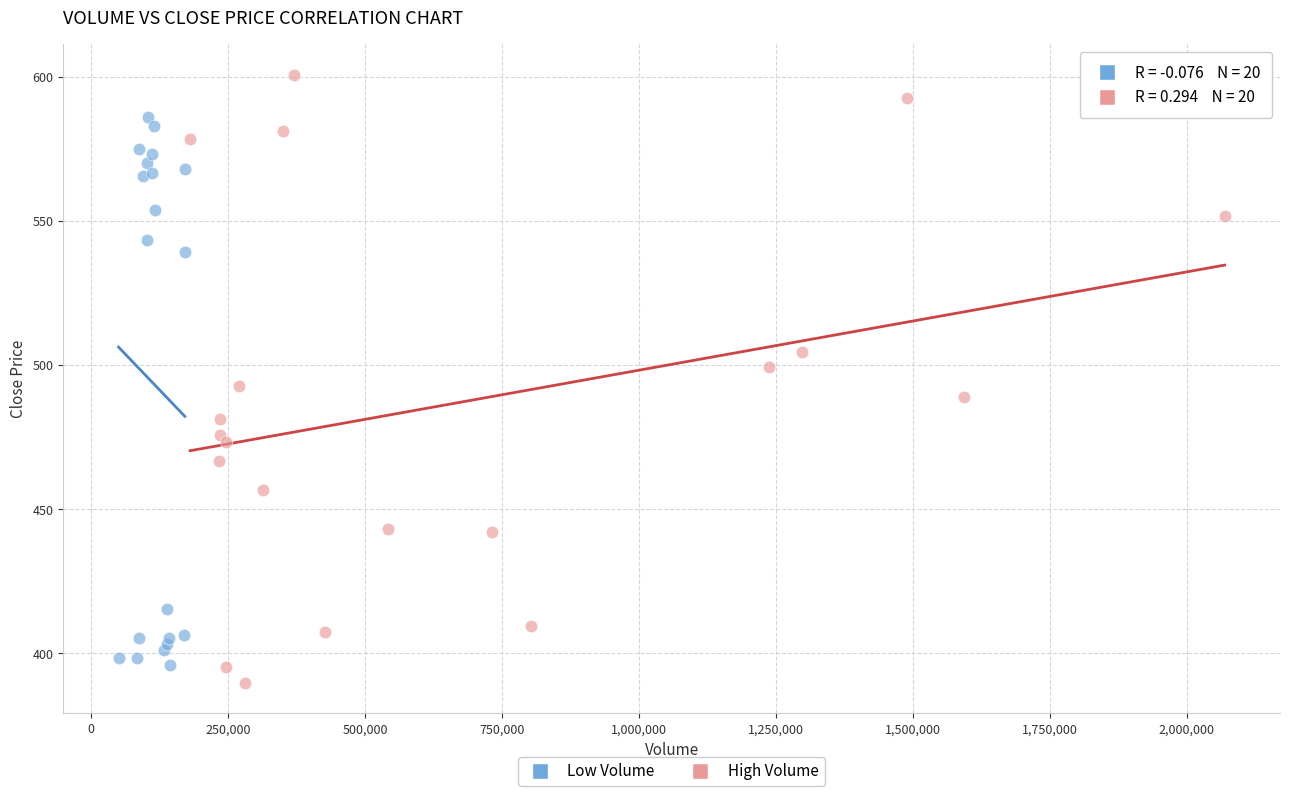

Which series has the largest Y range (max minus min)?

High Volume